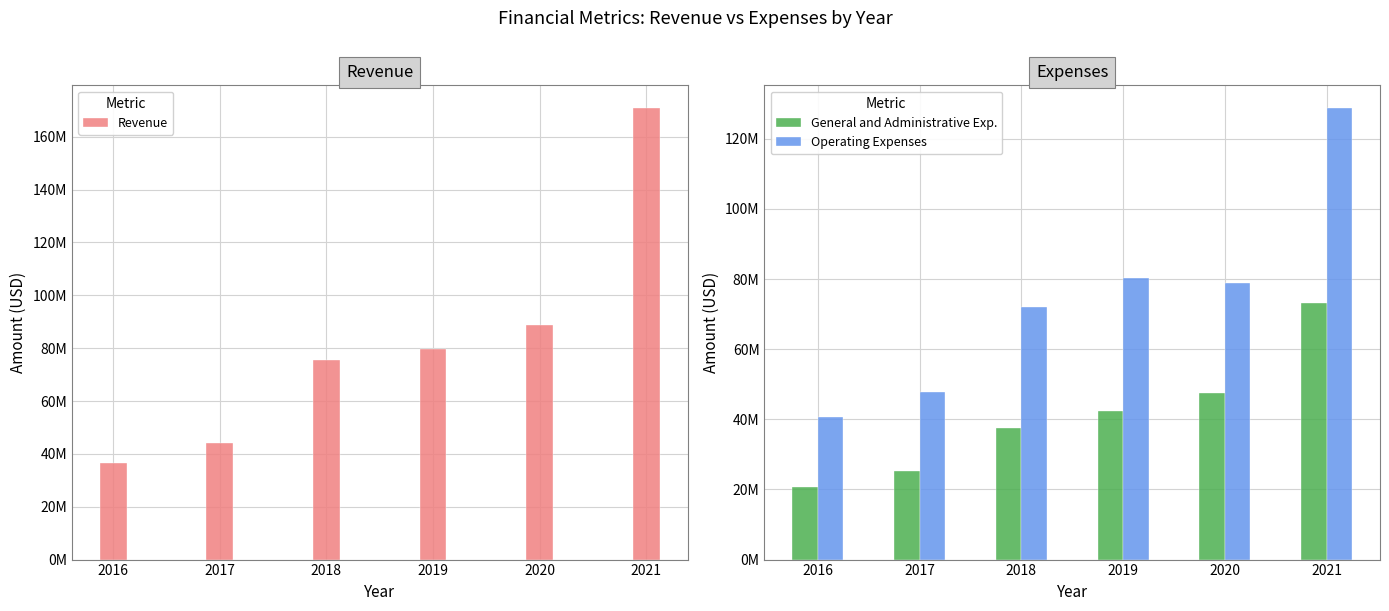

At which category is the sum across all series the highest?

2021